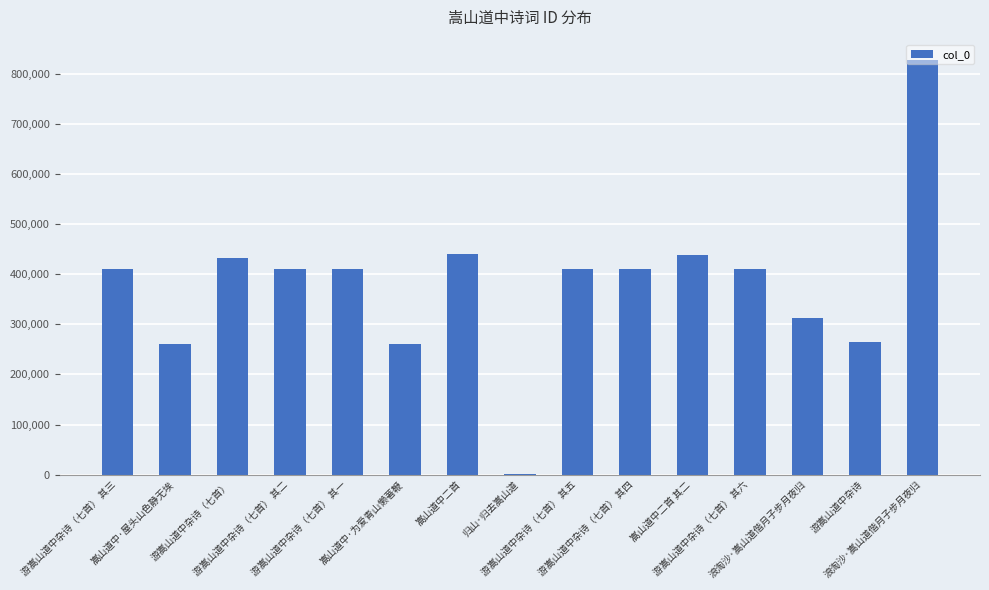

What is the value of the 13th bar from the left?

313205